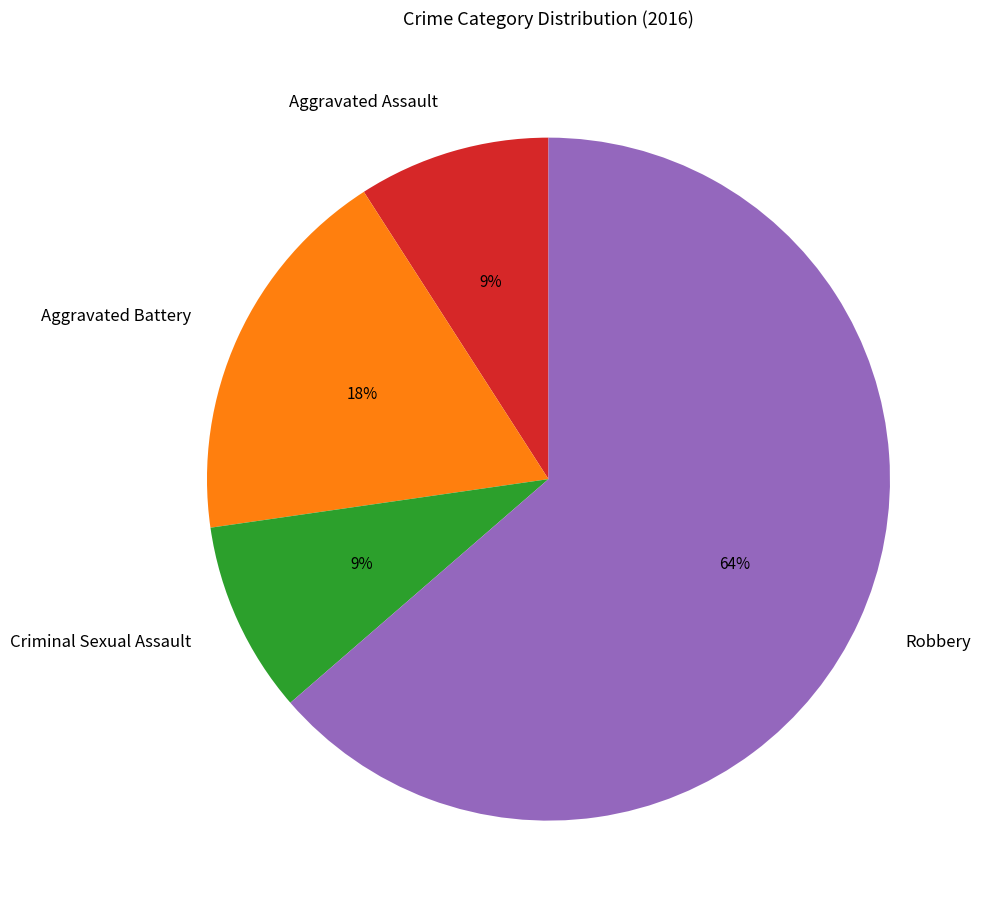

Count the number of slices in the pie.

4